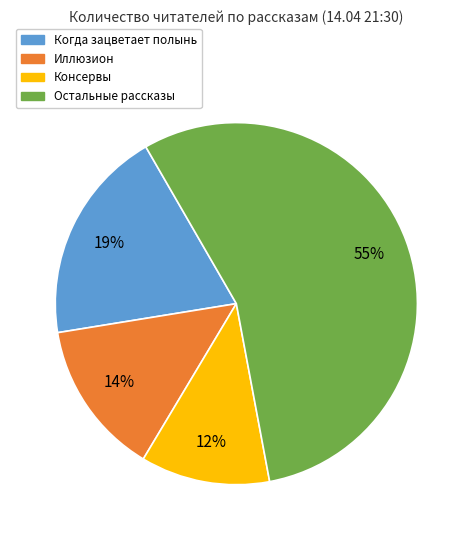

Is there a majority slice in this chart?

Yes